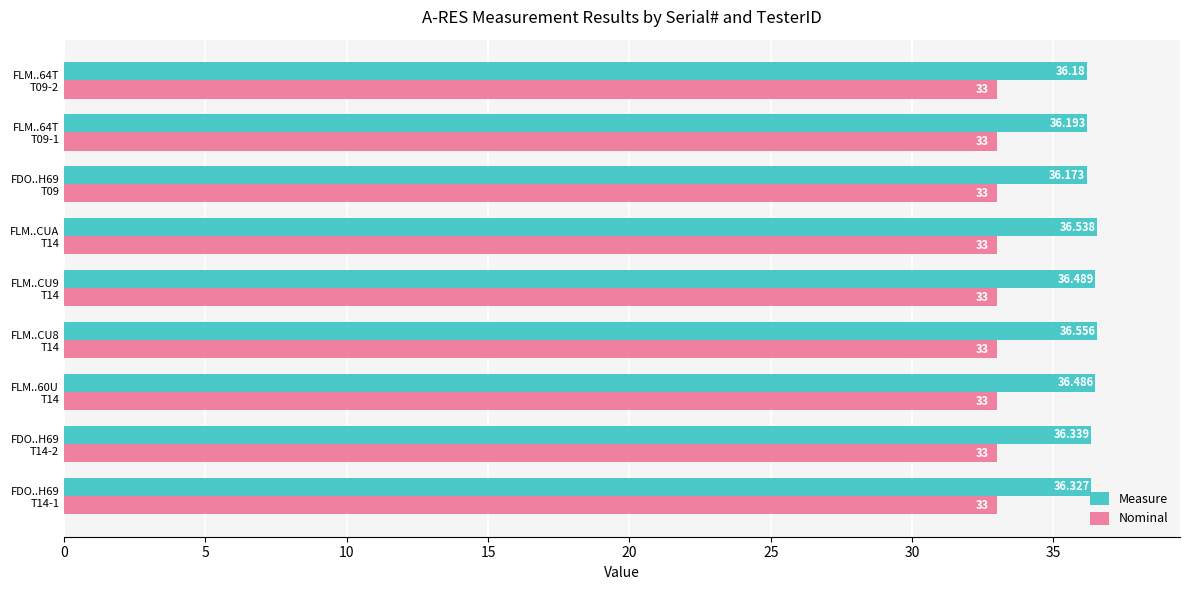

Which series has the largest total across all categories?

Measure